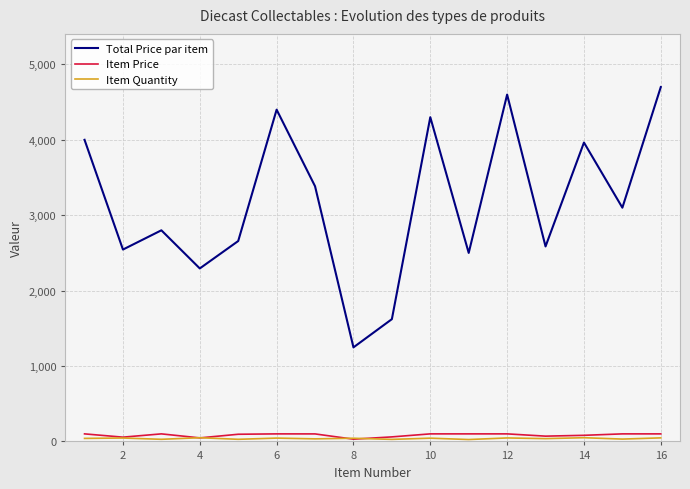

What is the greatest value displayed?

4700.0